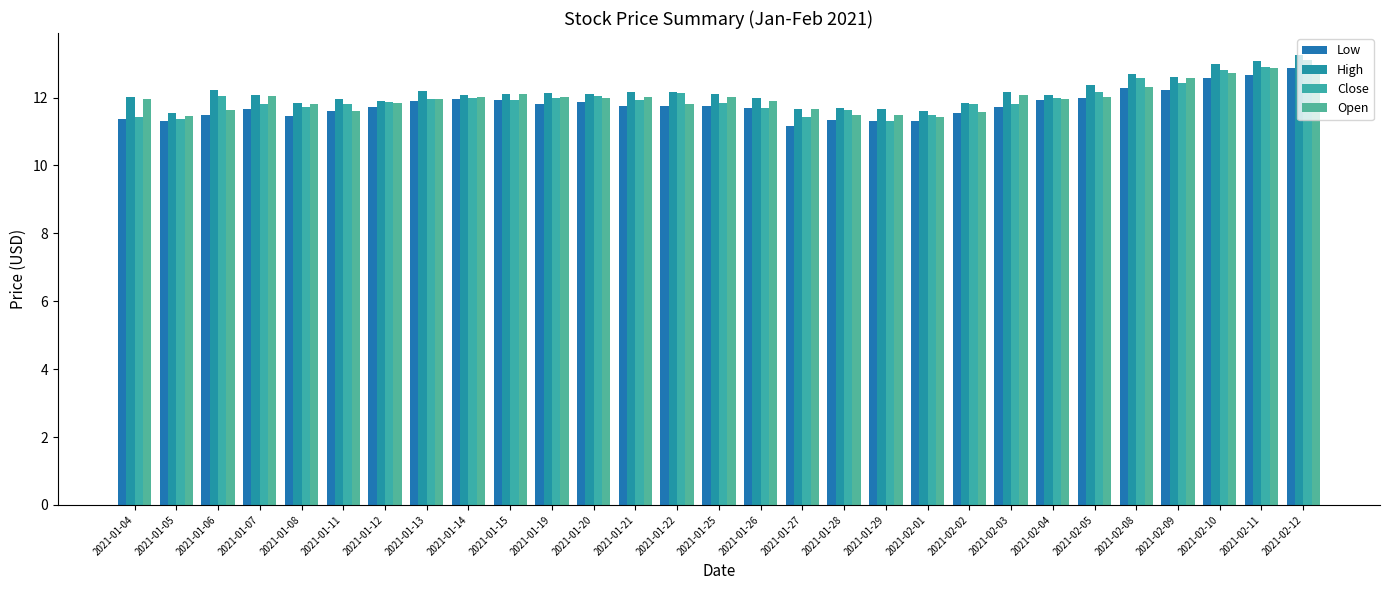

Does the chart contain any negative values?

No